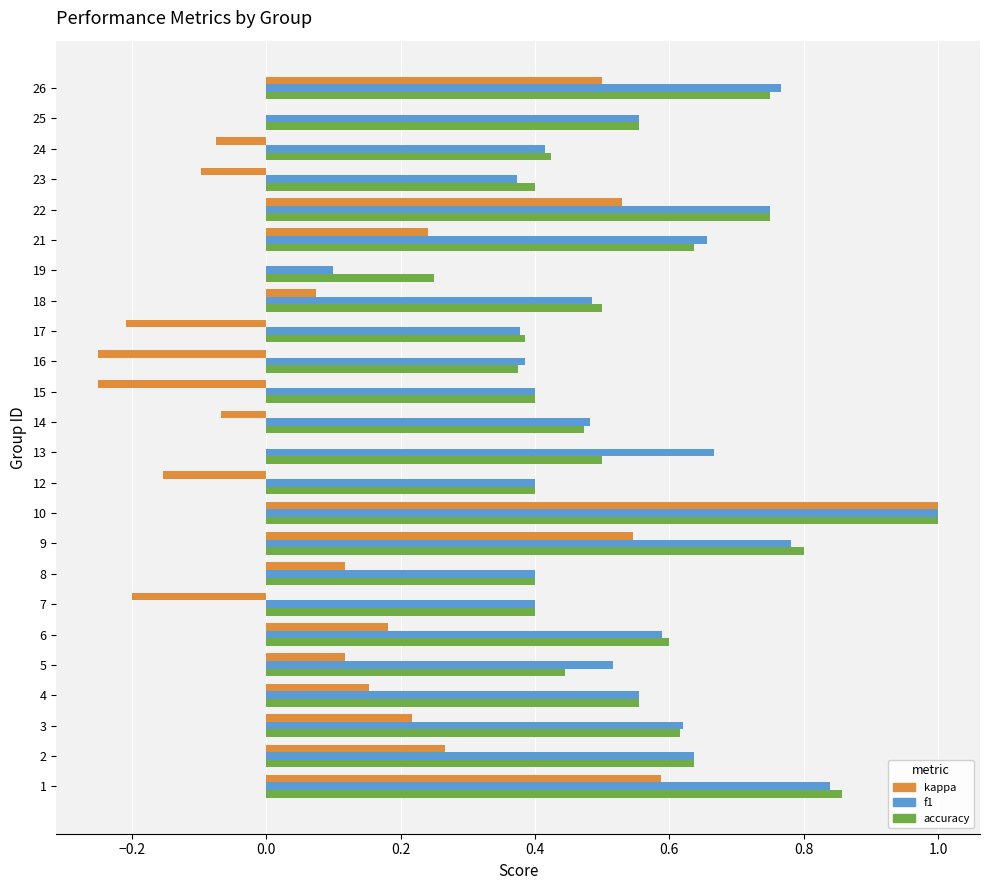

Is the value of kappa at 22 greater than the value of f1 at 14?

Yes